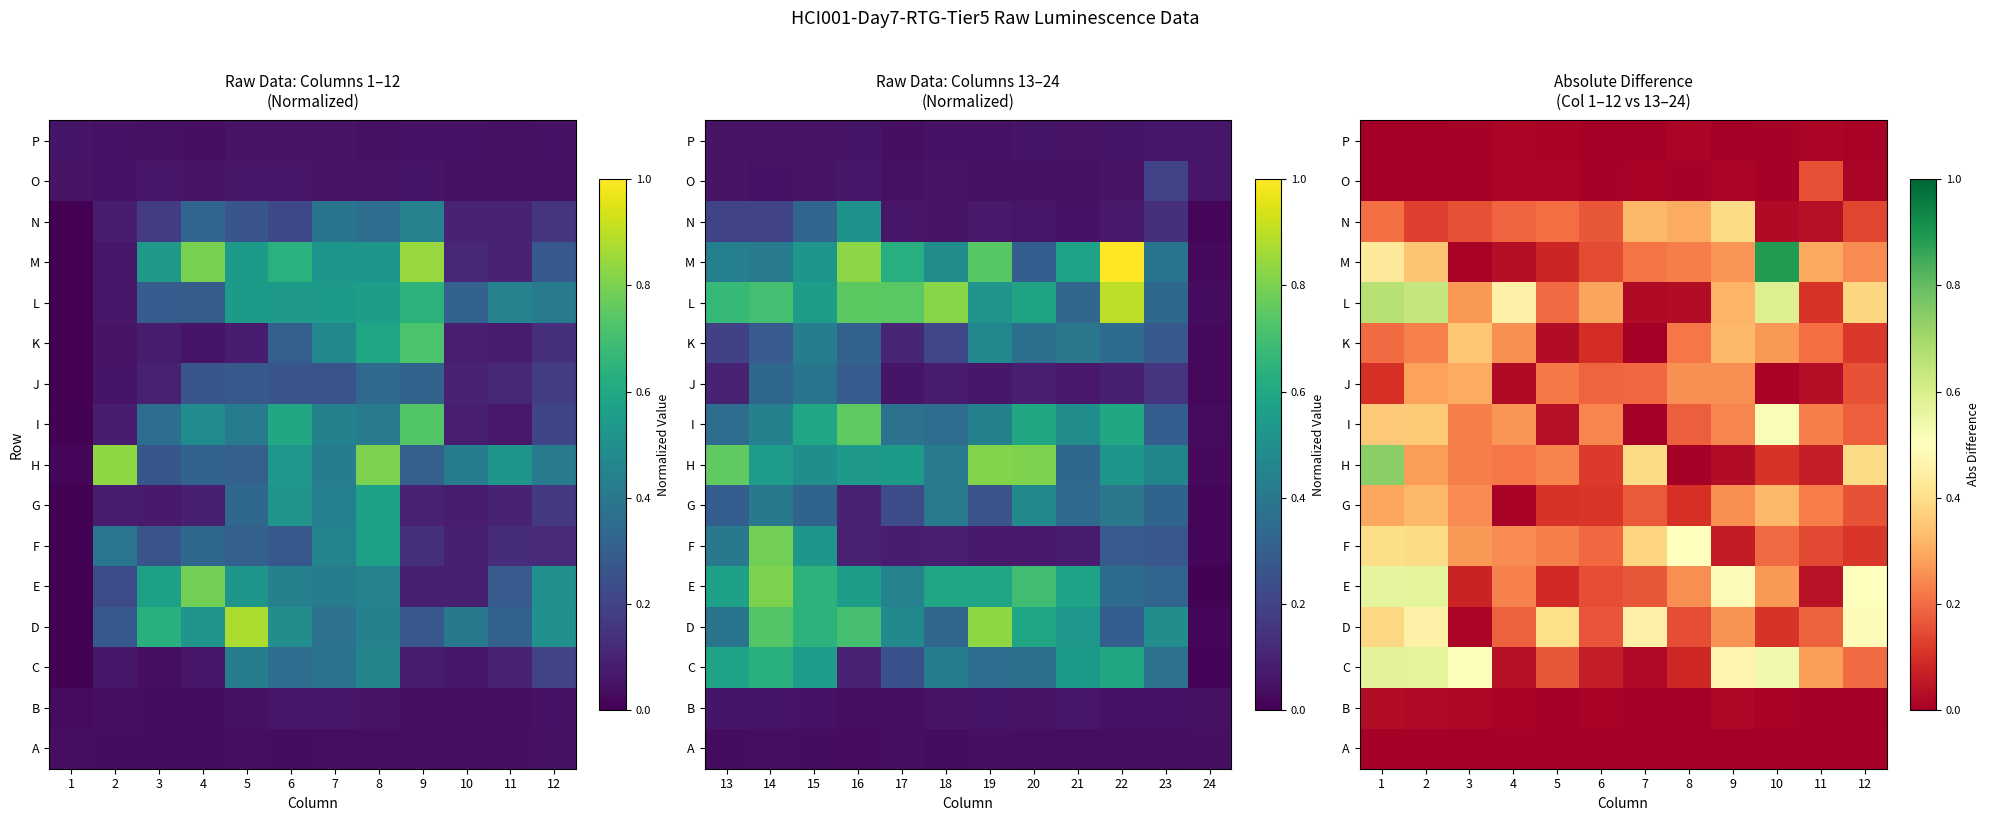

True or false: B has a value of 0.0 at 12.

False